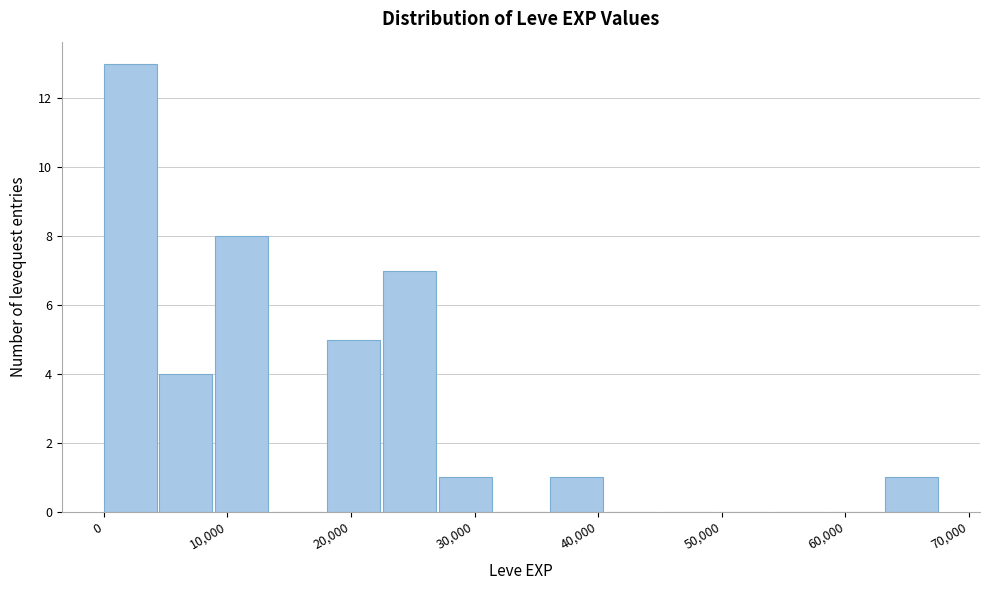

Over which range of the x-axis is the bar tallest?

0 to 5000